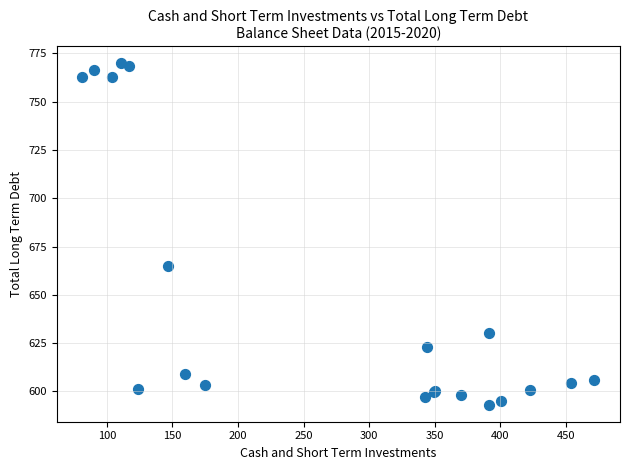

What Y value in the scatter plot is closest to 681?

665.0